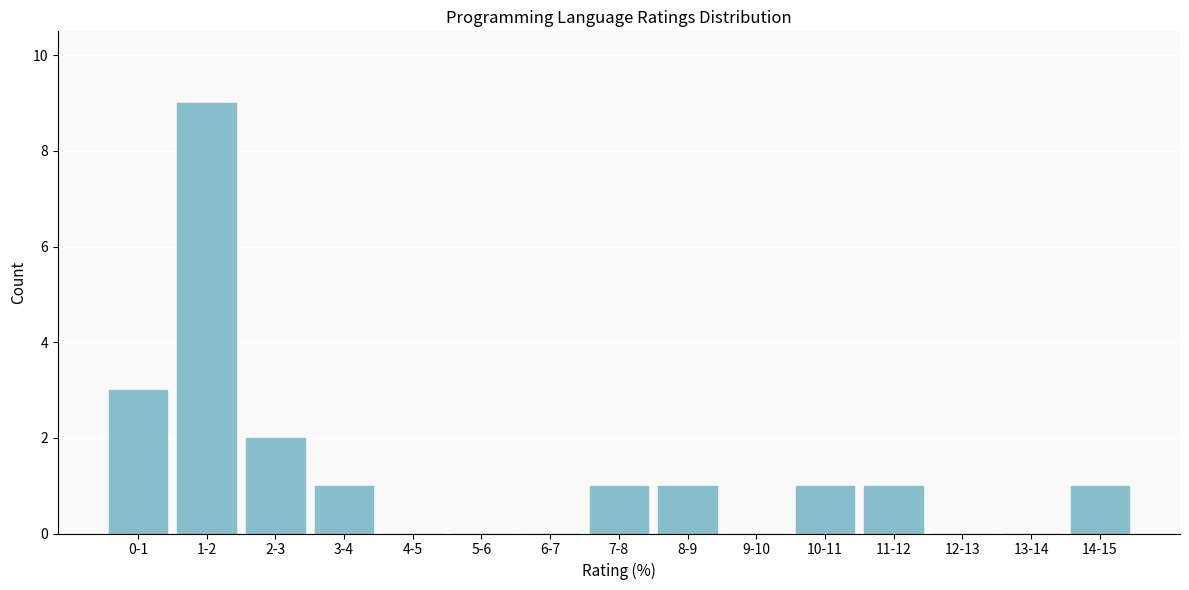

Reading left to right, list all the values displayed in this chart.

0-1=3	1-2=9	2-3=2	3-4=1	4-5=0	5-6=0	6-7=0	7-8=1	8-9=1	9-10=0	10-11=1	11-12=1	12-13=0	13-14=0	14-15=1